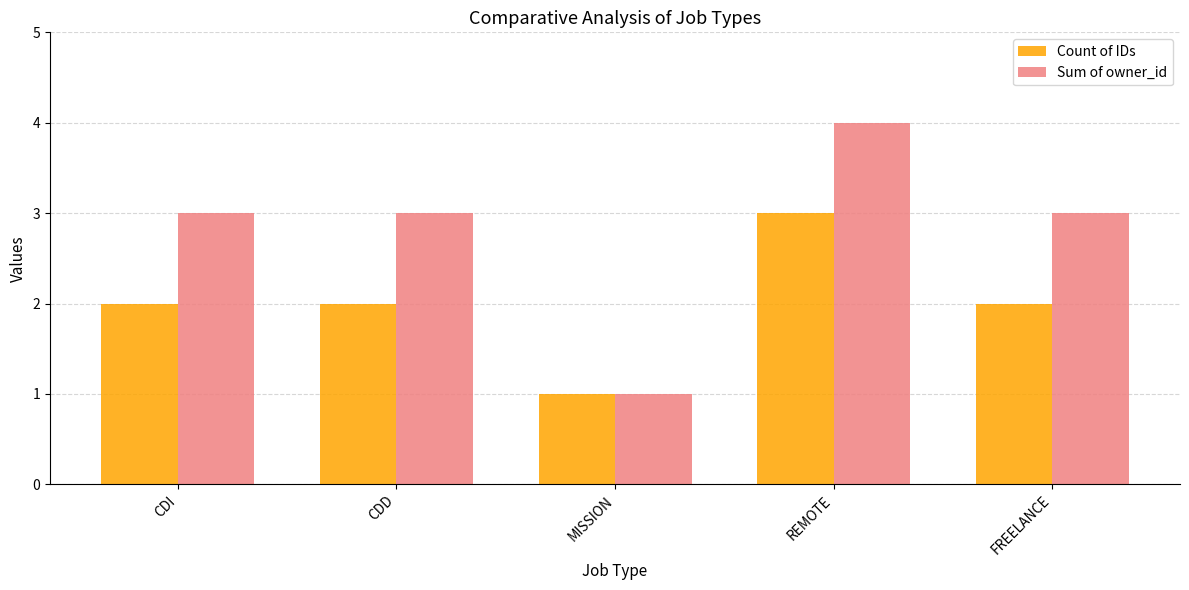

What is the highest value of the Sum of owner_id series?

4